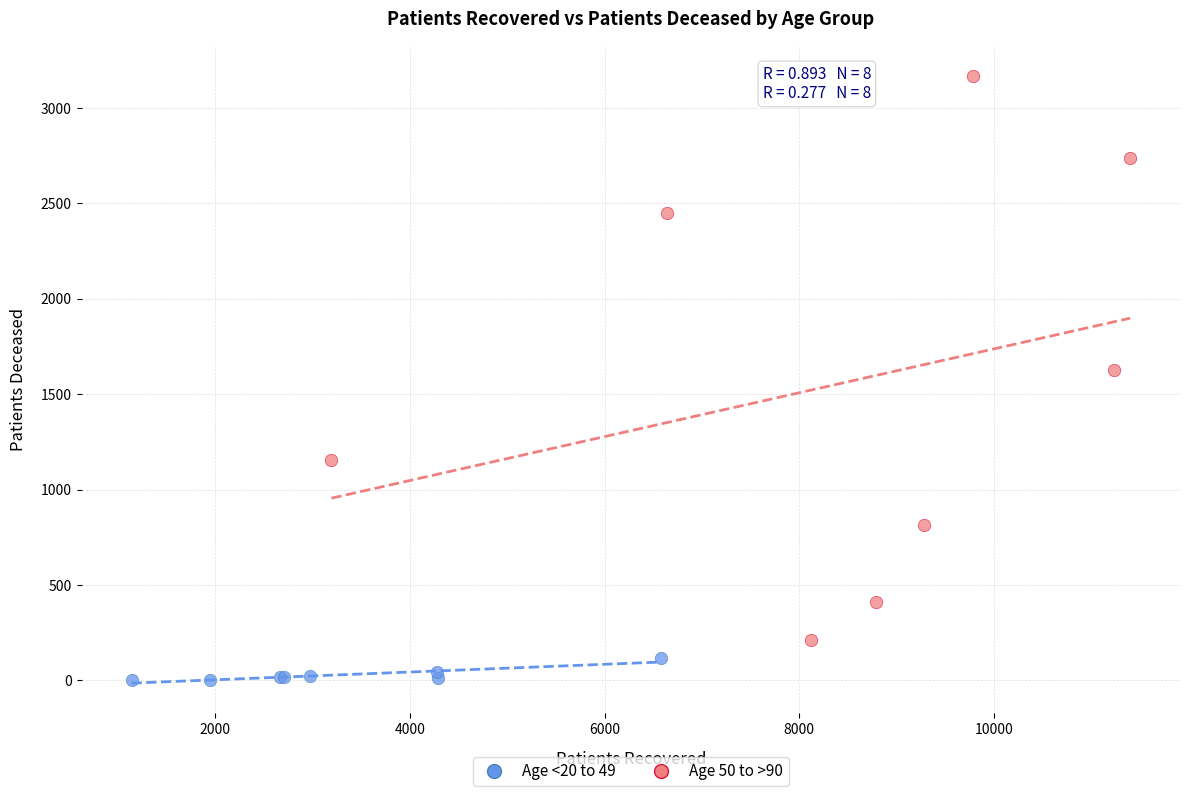

Which series contains the highest Y value?

Age 50 to >90